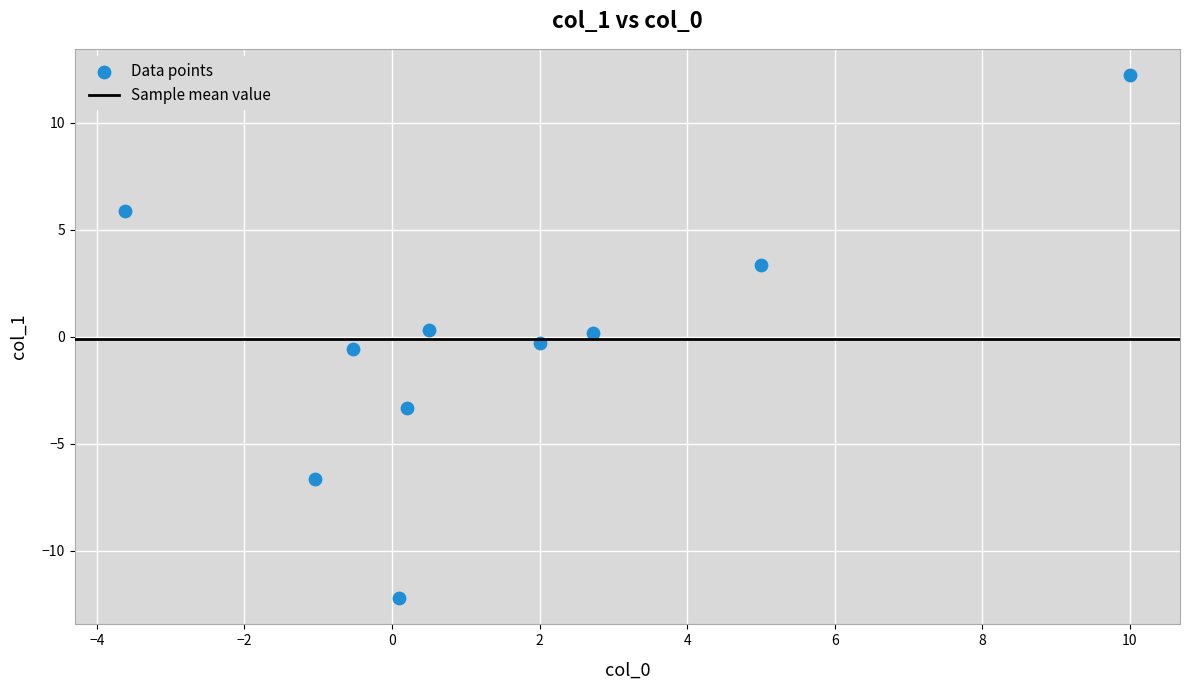

What is the range of Y values (max minus min)?

24.5